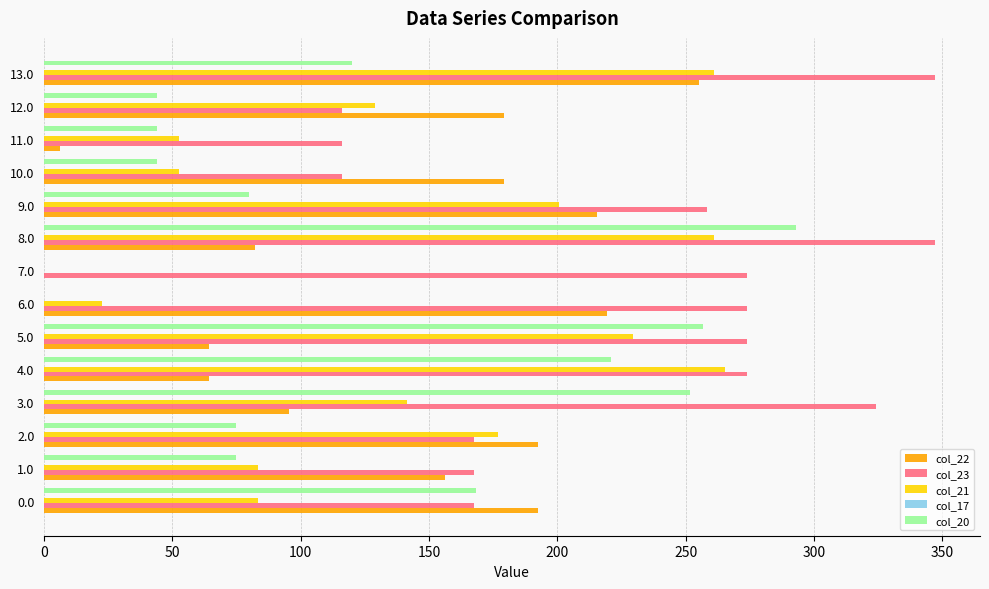

What is the maximum value shown in the chart?

347.3